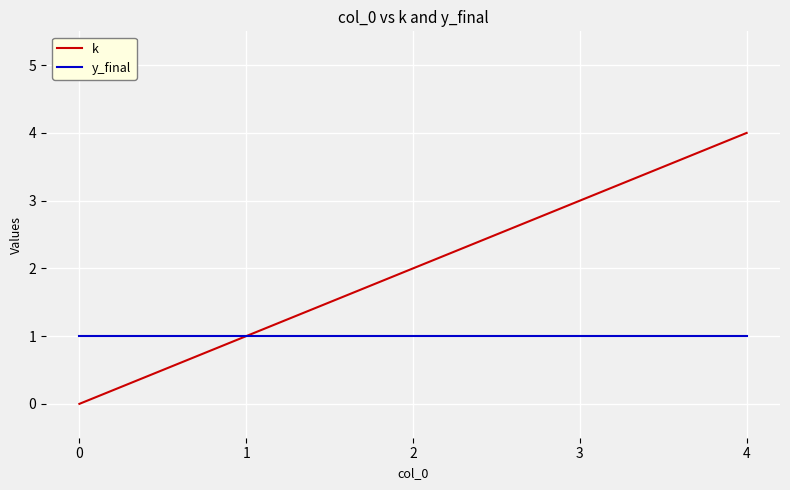

The value of y_final at 1 is 1. True or false?

True